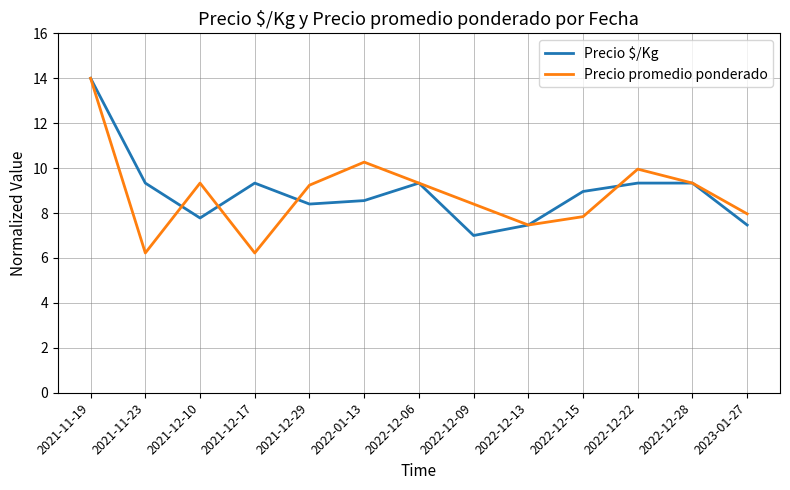

Does the chart have visible grid lines?

Yes